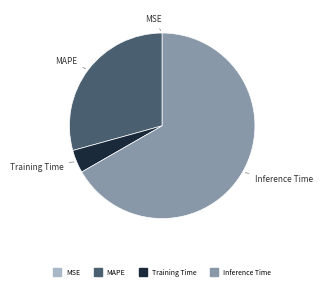

Is there any slice that represents more than half of the pie?

Yes